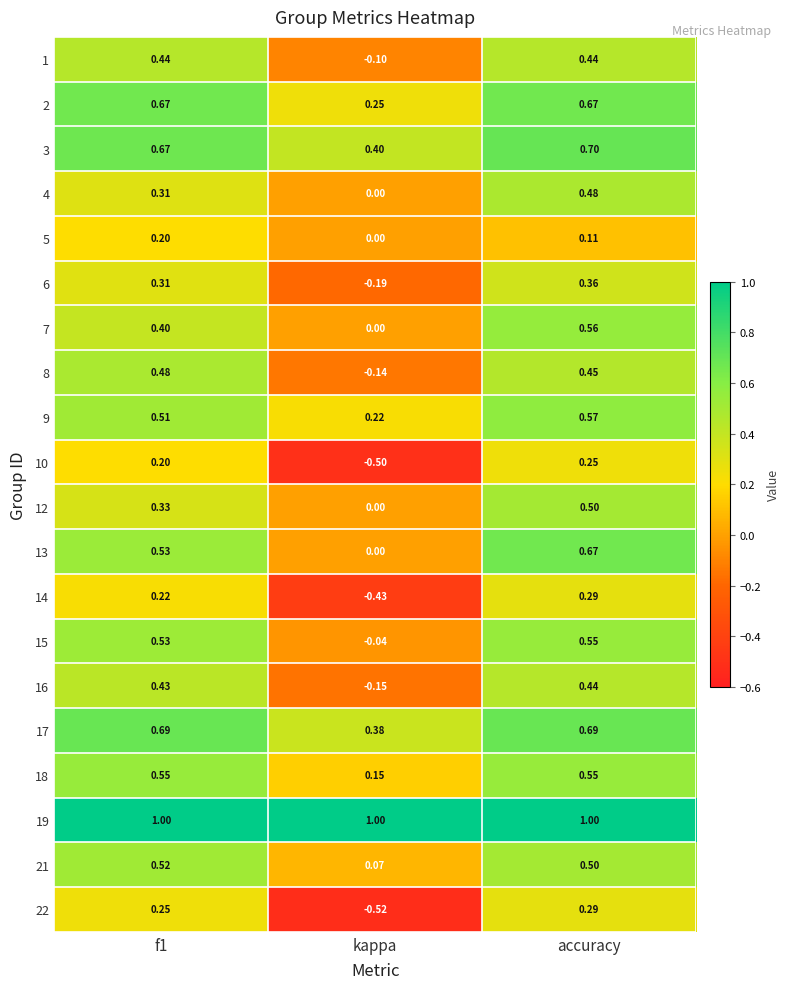

At which category does the chart reach its minimum across all series?

kappa